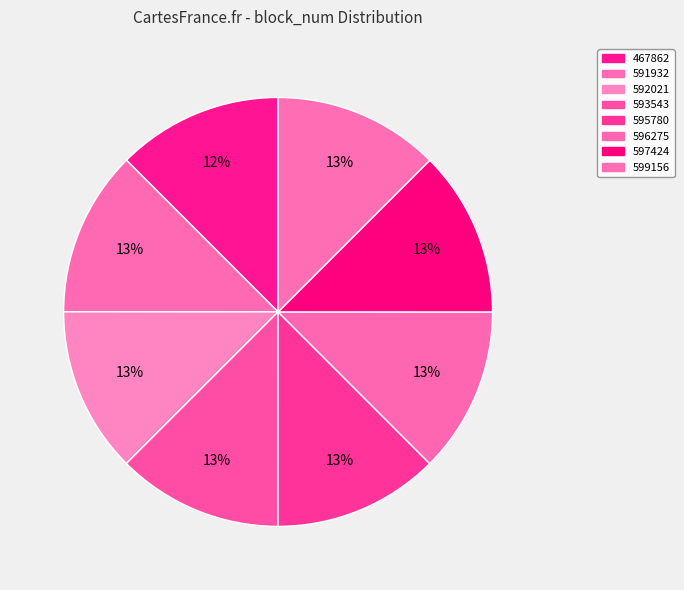

Is it true that 597424 is 22% of the pie?

False